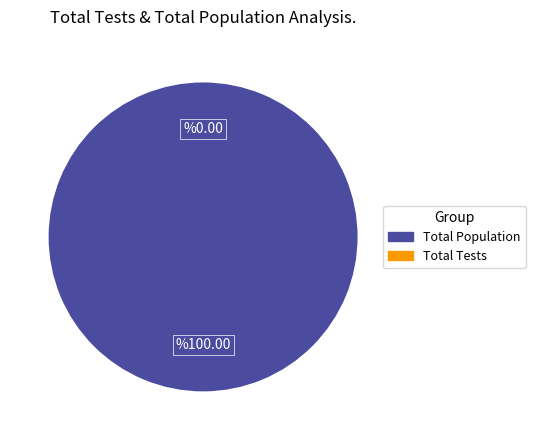

Count the number of slices in the pie.

2